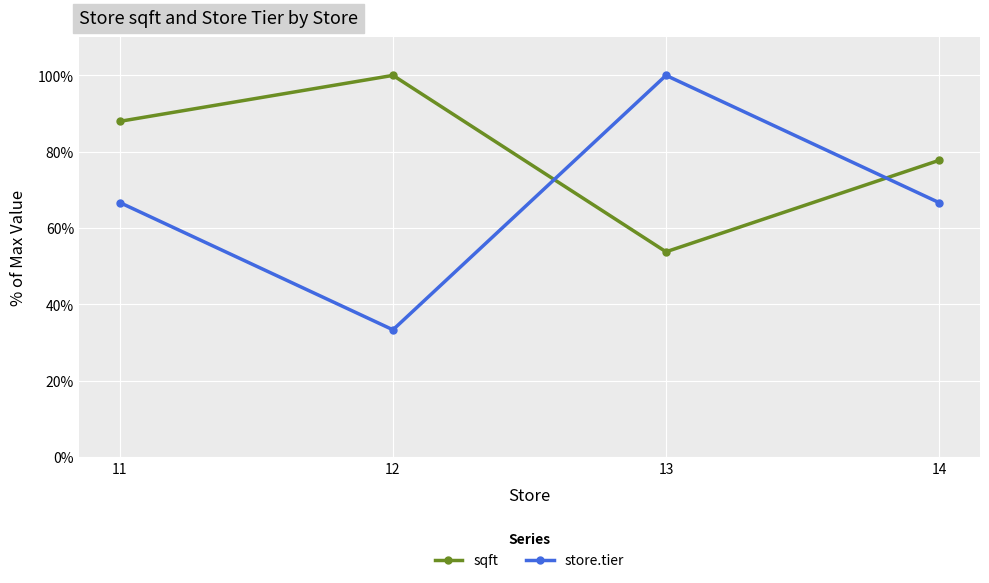

What is the difference between the second highest and minimum values in the sqft series?

0.3